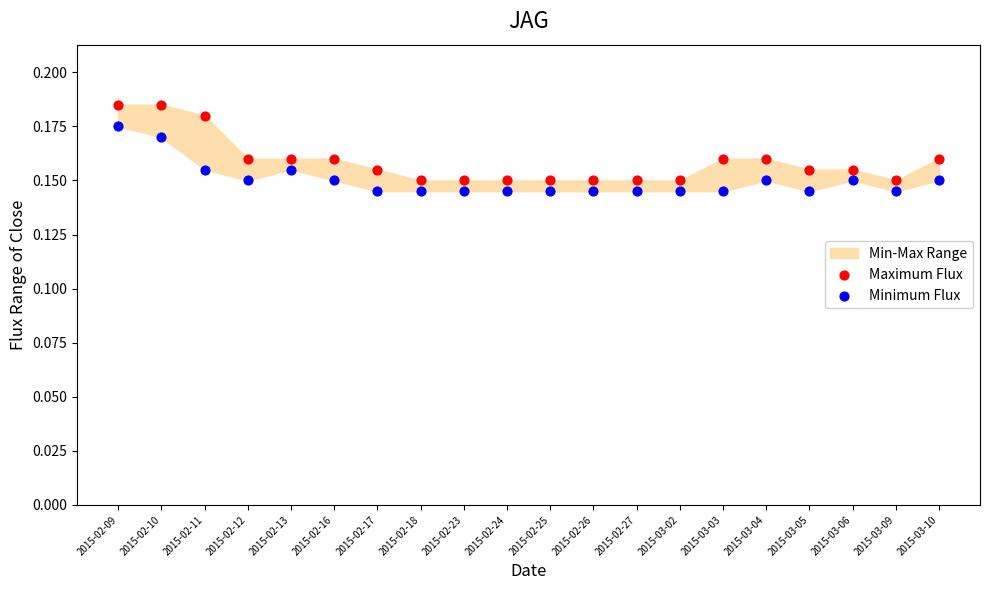

Which series has the widest spread of Y values?

Maximum Flux